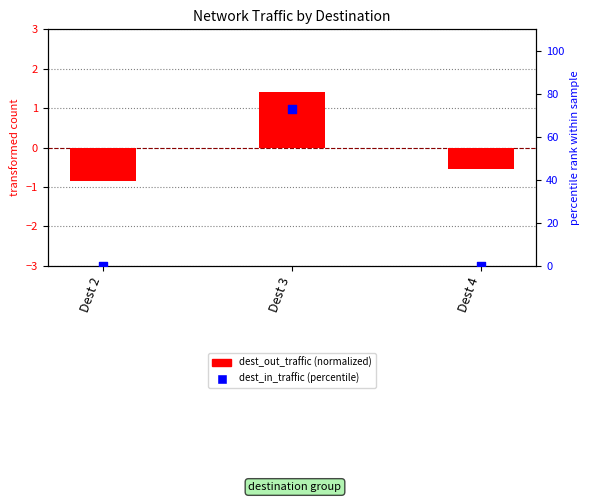

At which category is the sum across all series the highest?

Dest 3